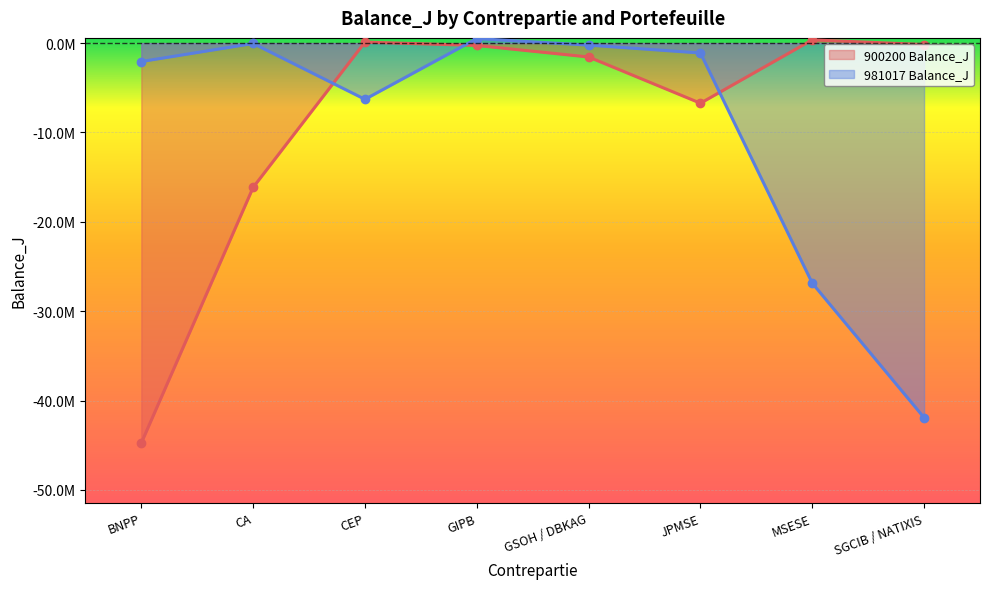

What is the highest value of the 981017 Balance_J series?

507609.2